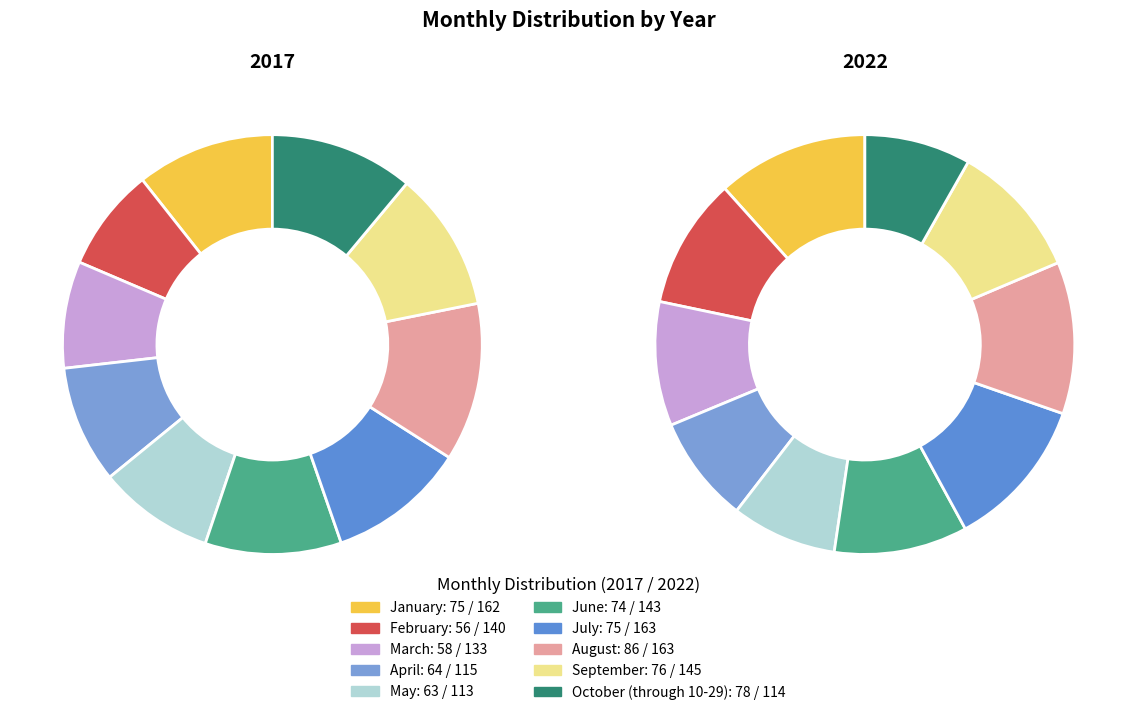

Do February and June together represent more than half of the pie?

No